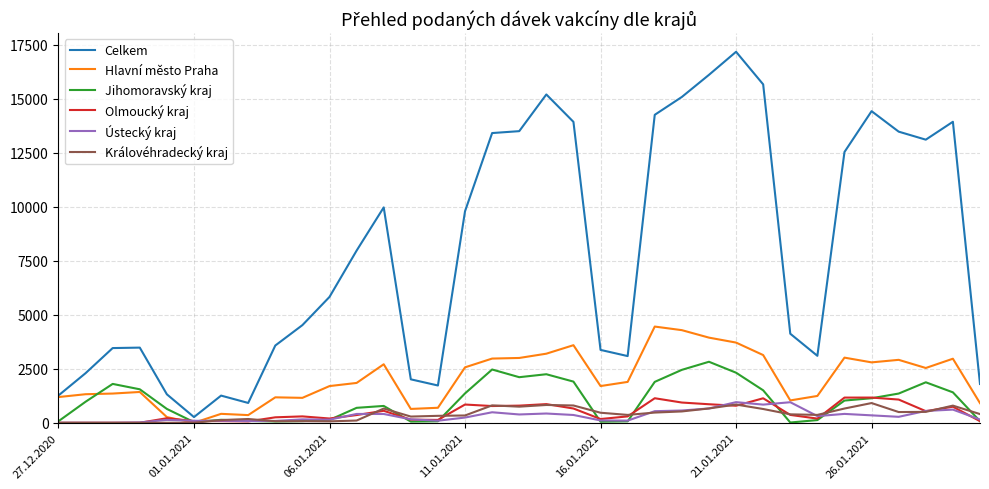

What is the maximum value shown in the chart?

17170